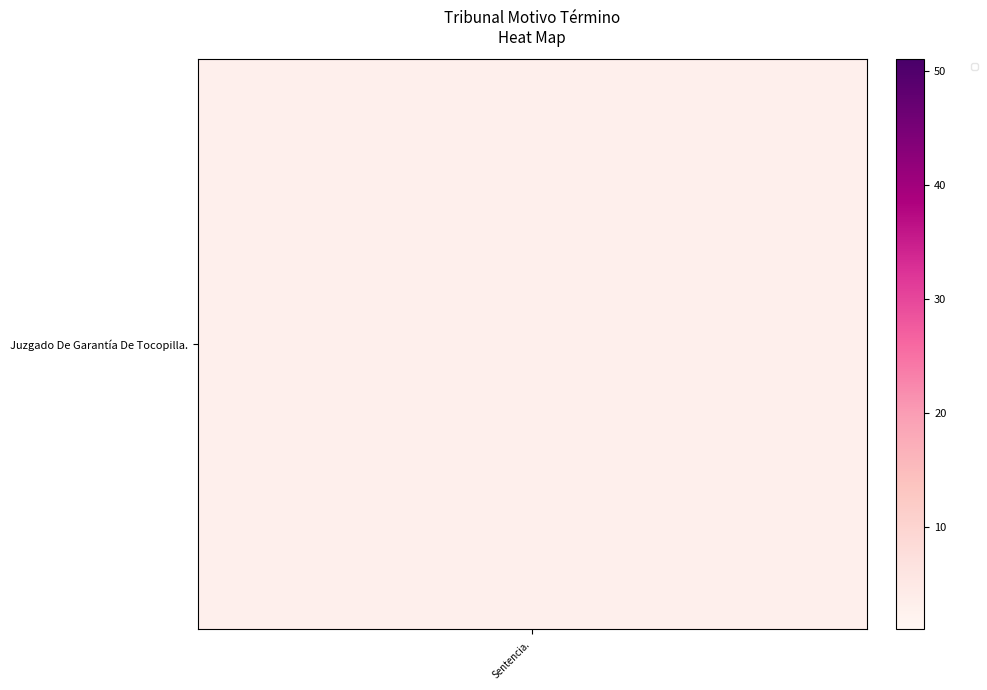

What is the difference between the maximum and minimum values?

50